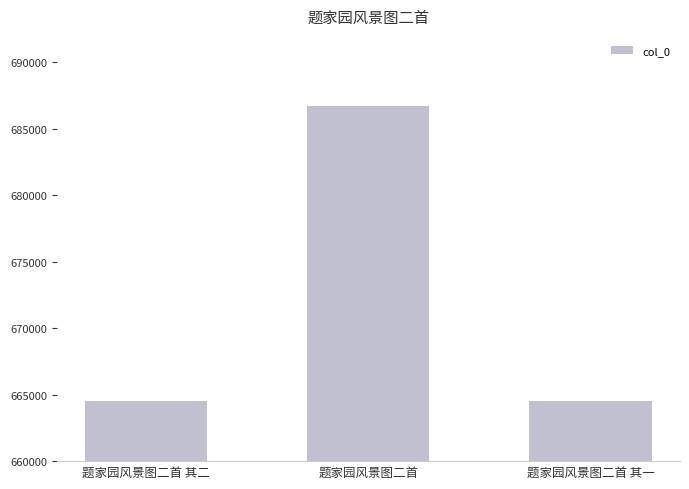

What position from the left is 题家园风景图二首?

2